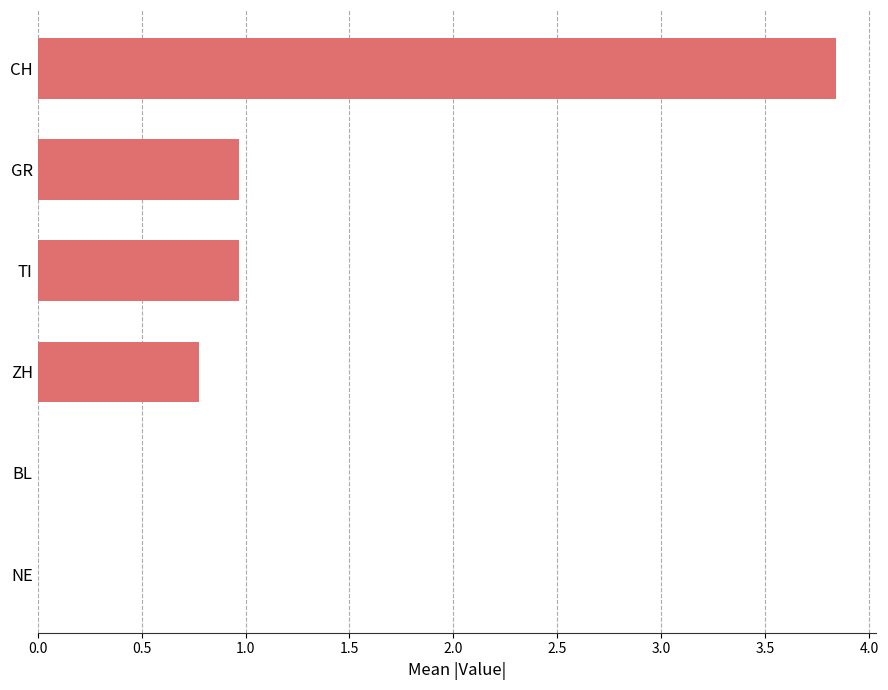

True or false: the data shows 1.3 at GR.

False